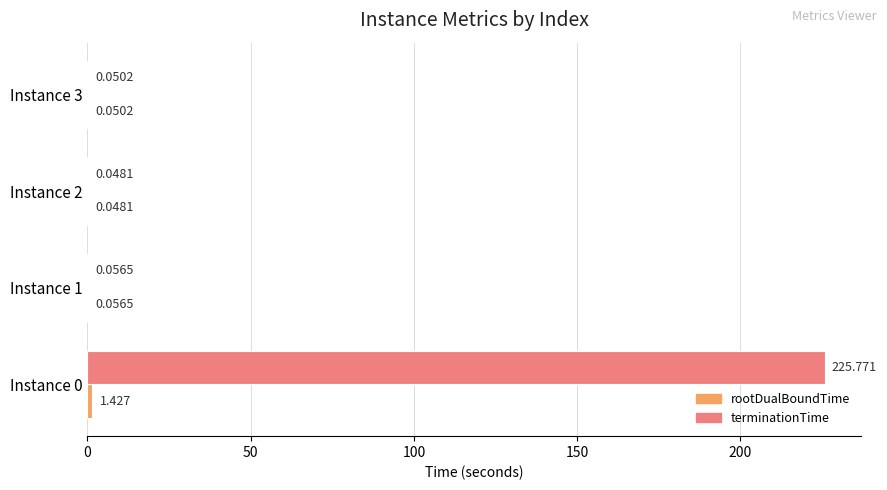

Which series has the largest total across all categories?

terminationTime